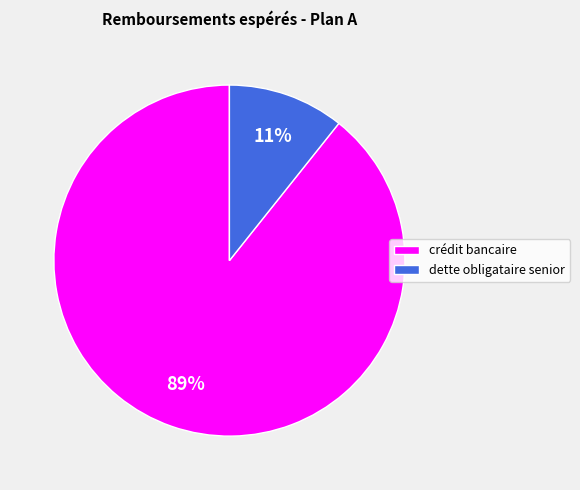

How many slices are in this pie chart?

2